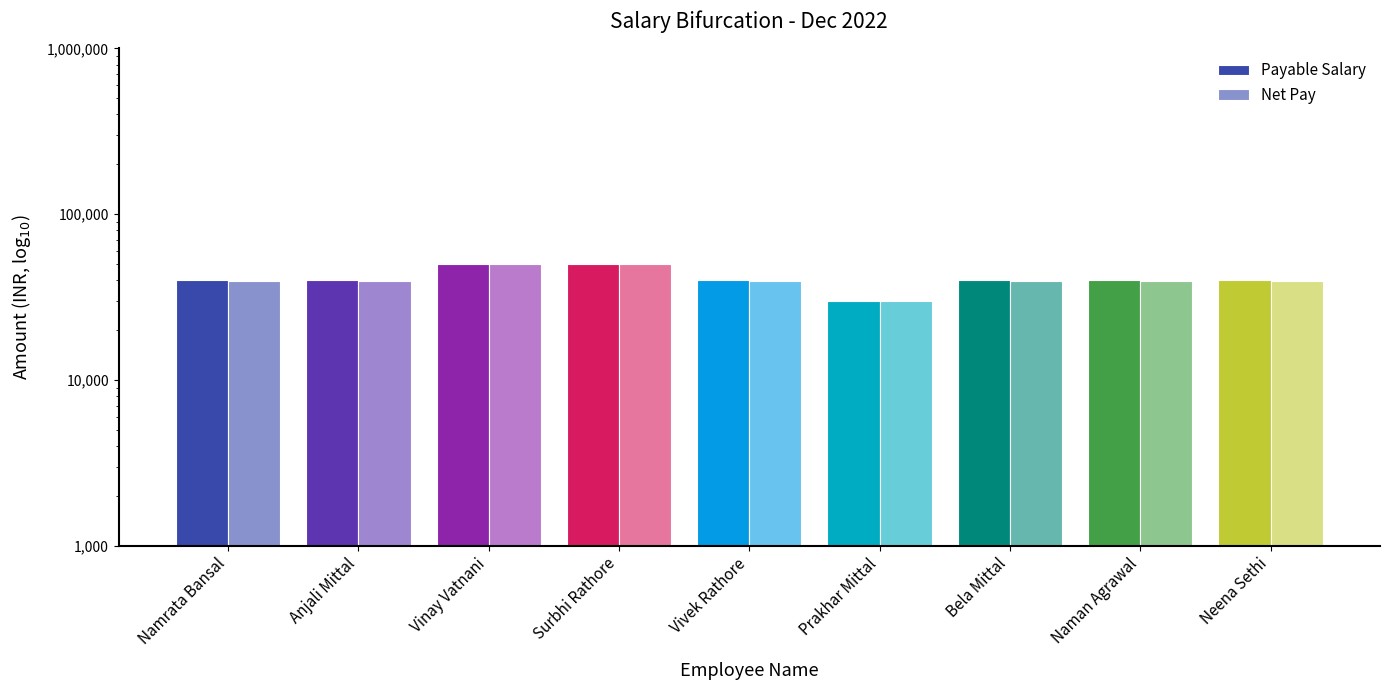

Which series has the largest range (max minus min)?

Payable Salary